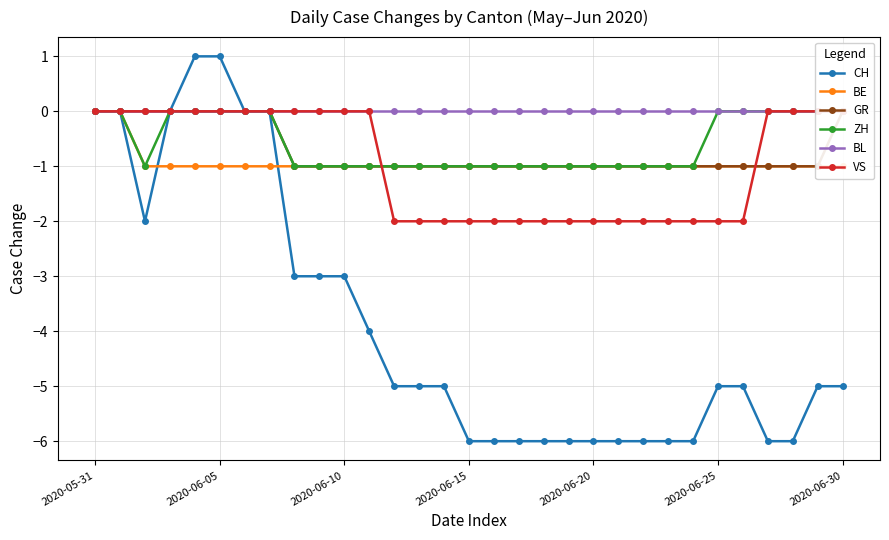

The value of CH at 16 is -3. True or false?

False